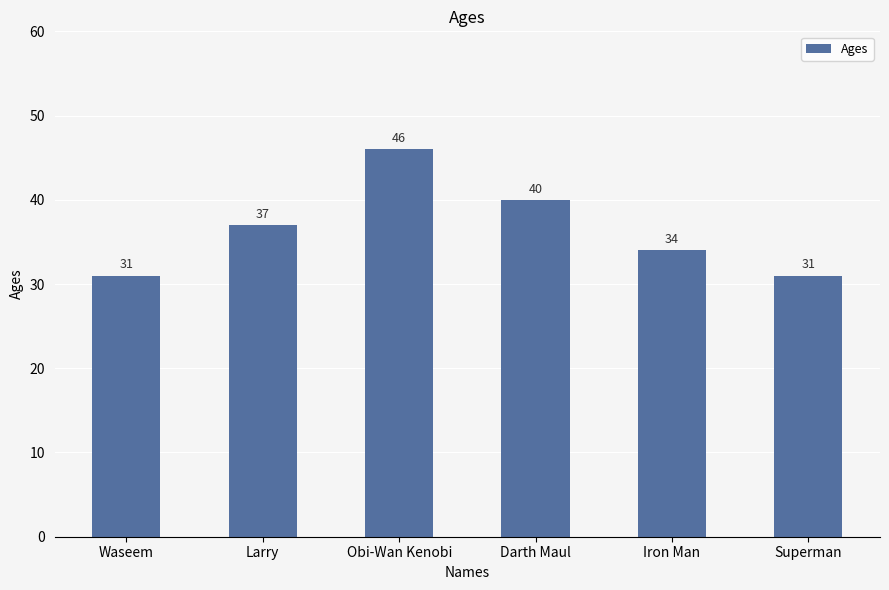

What is the ratio of the value at Darth Maul to the value at Iron Man?

1.2